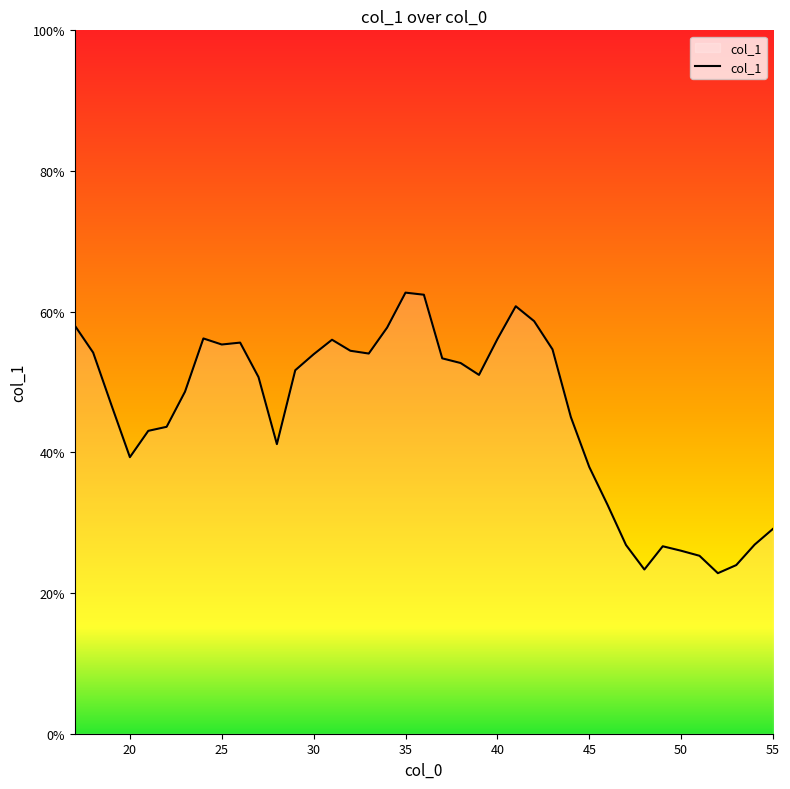

What is the smallest value displayed?

22.8